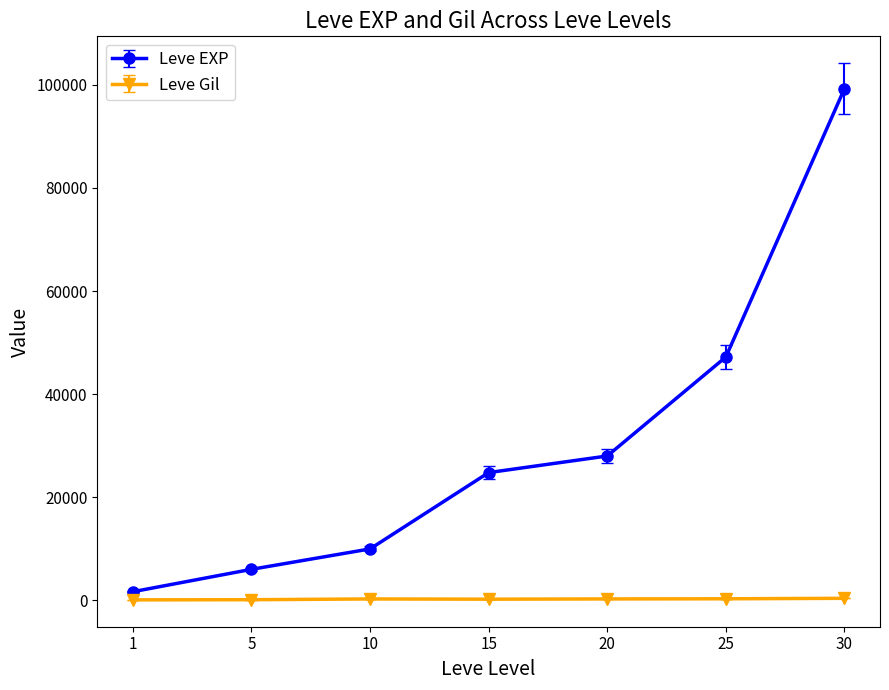

The value of Leve EXP at 20 is 9627. True or false?

False